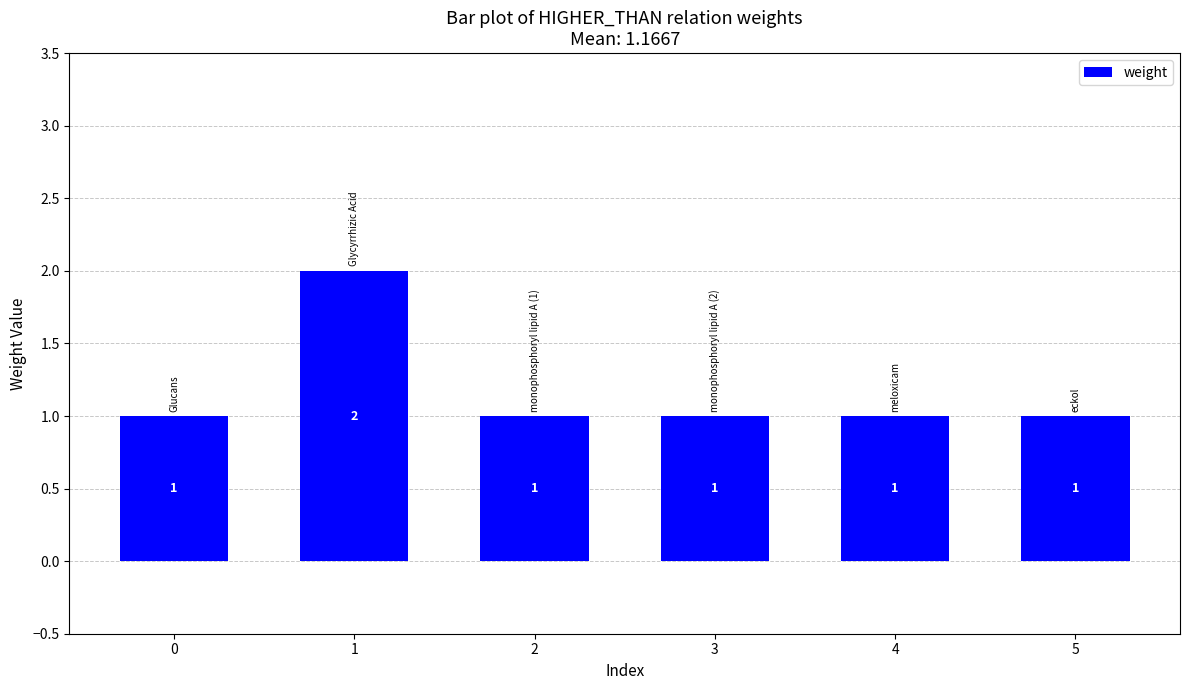

What is the value of the 3rd bar from the left?

1